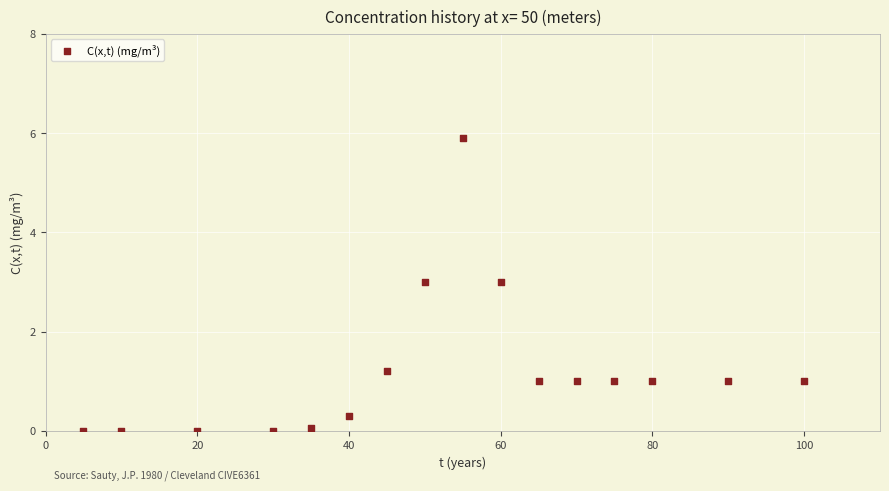

What is the range of X values (max minus min)?

95.0